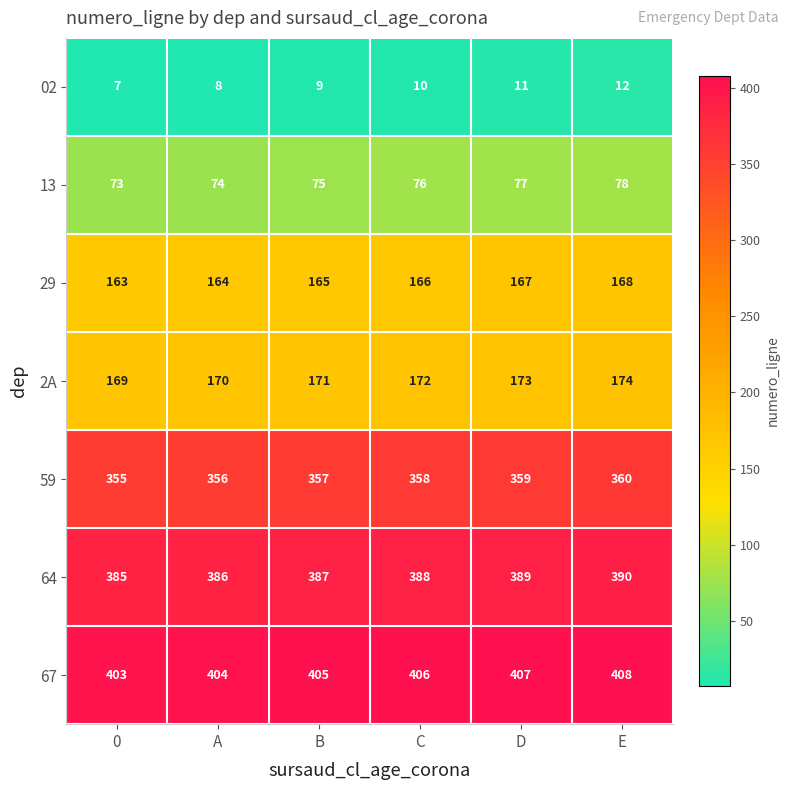

At how many categories does at least one series exceed 197?

6